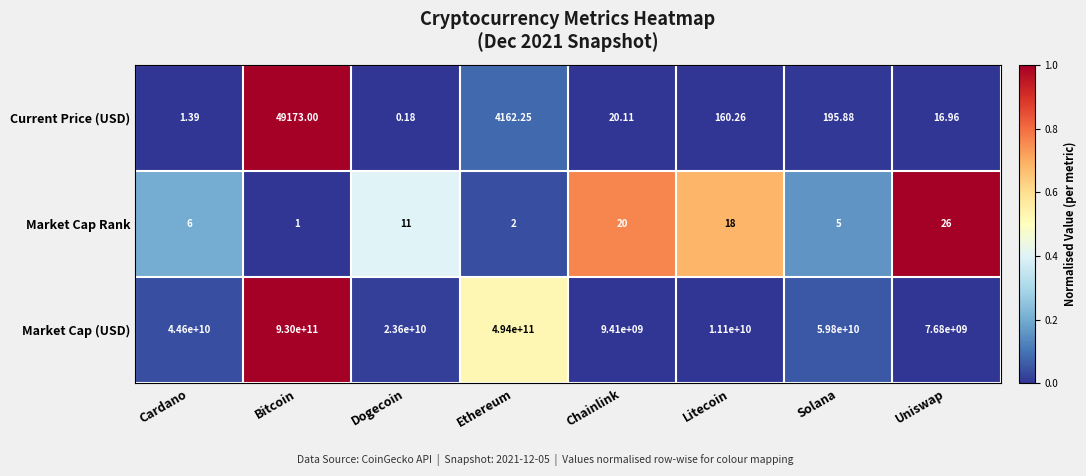

At which label is Current Price (USD) closest to 24586?

Ethereum